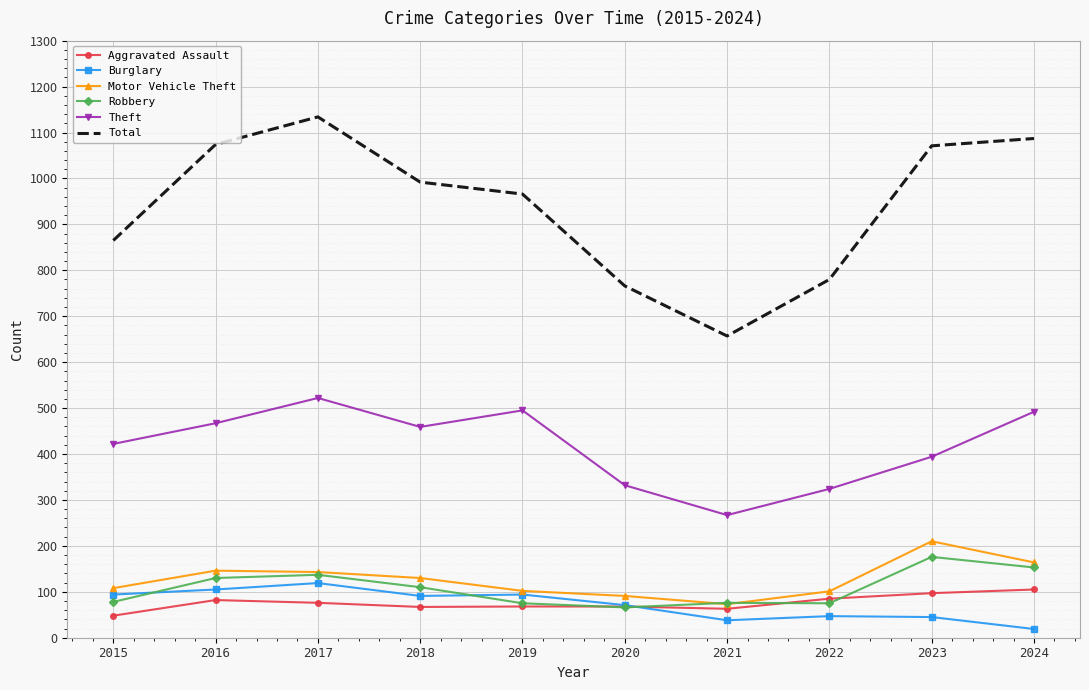

True or false: Total has a value of 1071 at 2023.

True